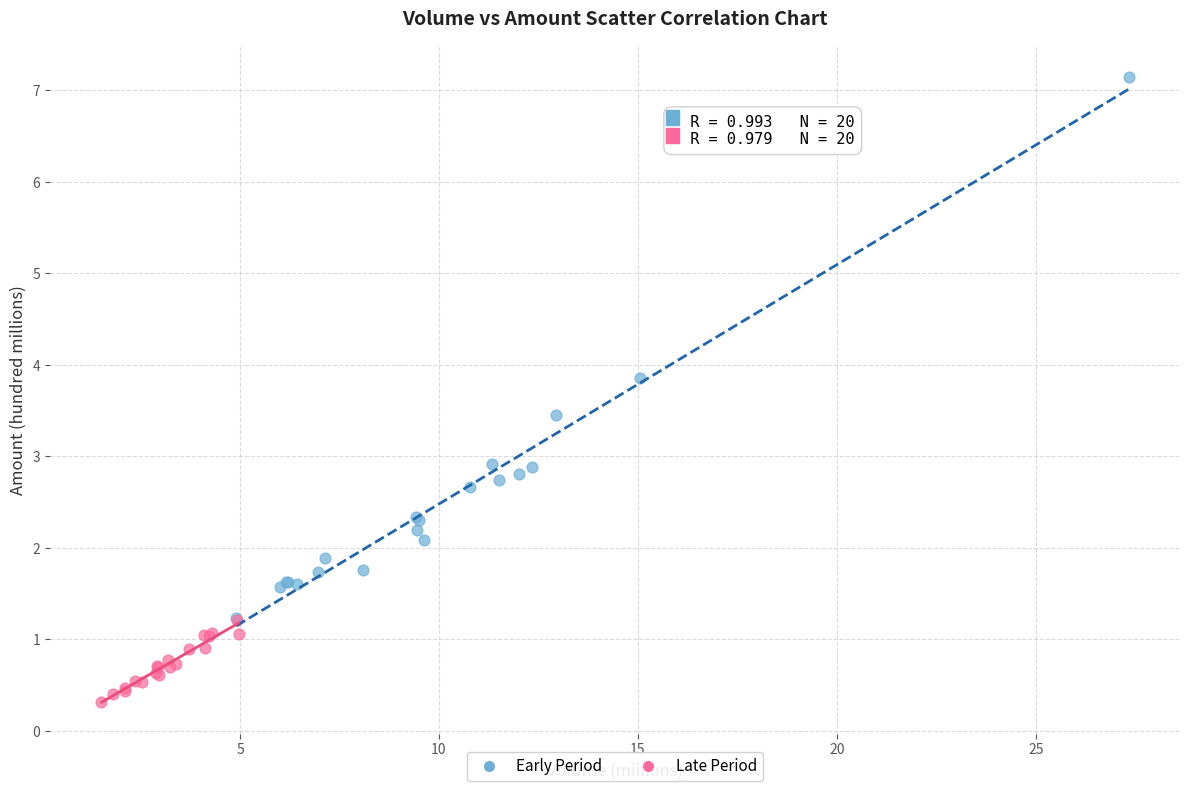

What are all the series names shown in the legend?

Early Period, Late Period